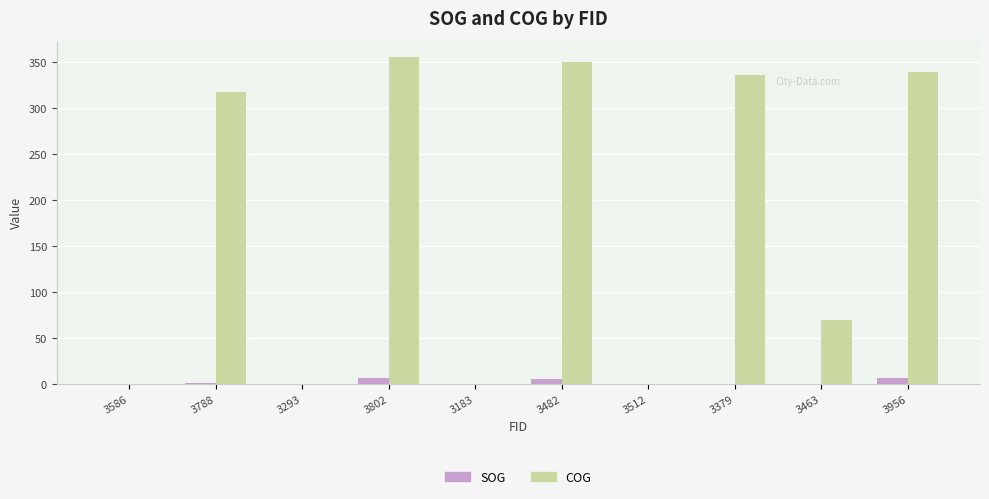

What is the sum of all SOG values?

22.9